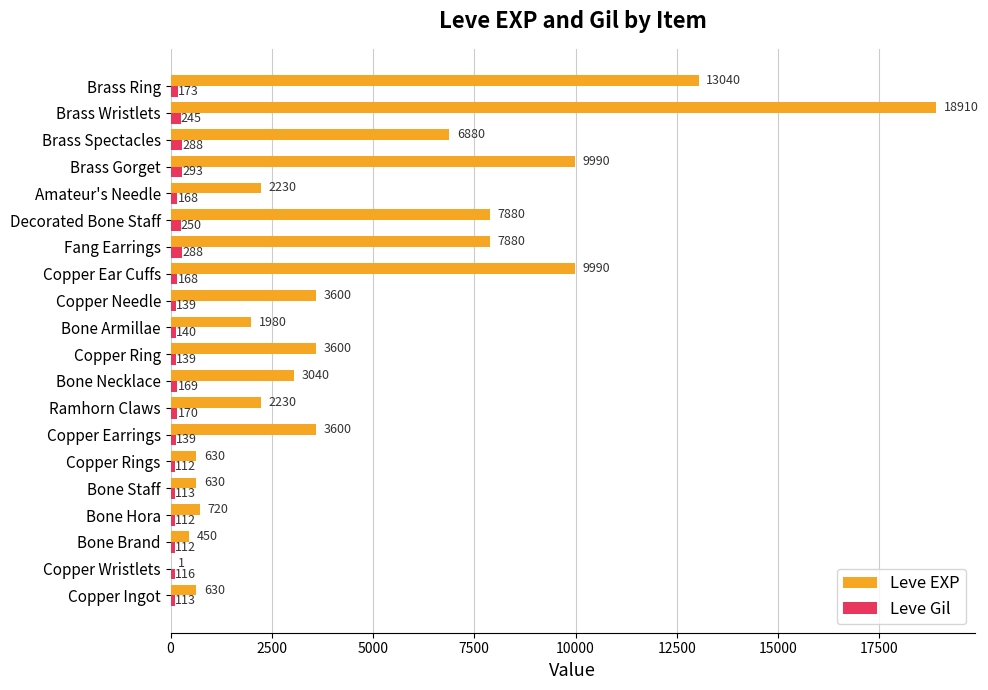

Between Copper Wristlets and Copper Ear Cuffs, which series saw the biggest shift?

Leve EXP